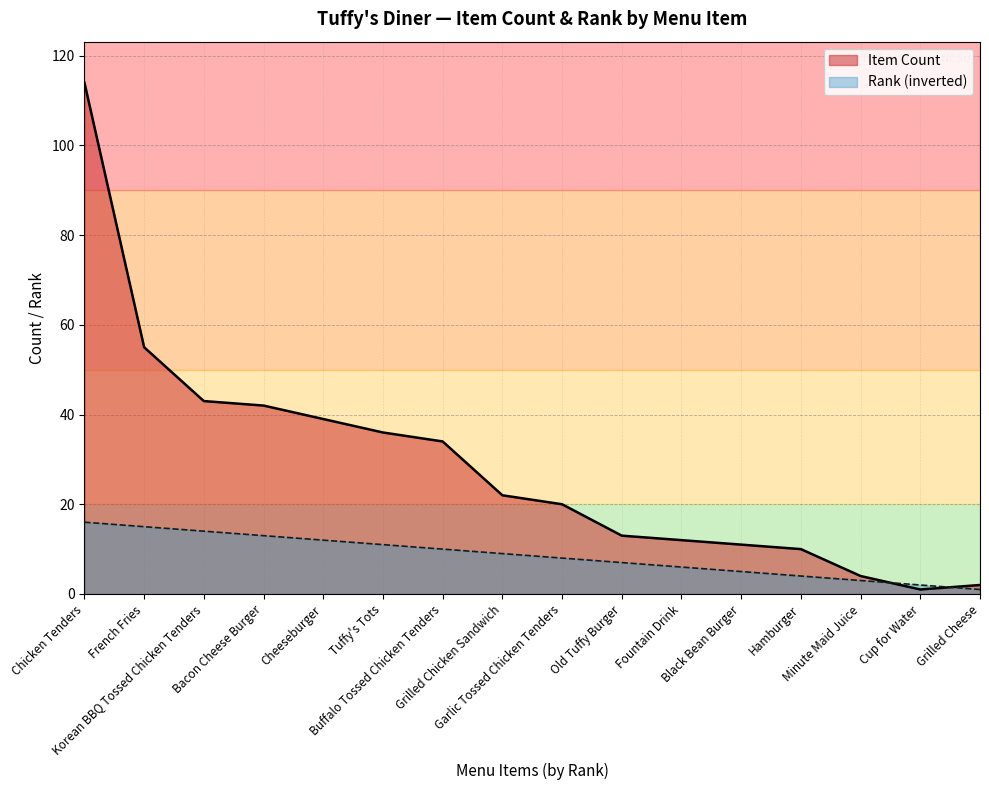

What position from the right is Hamburger?

4